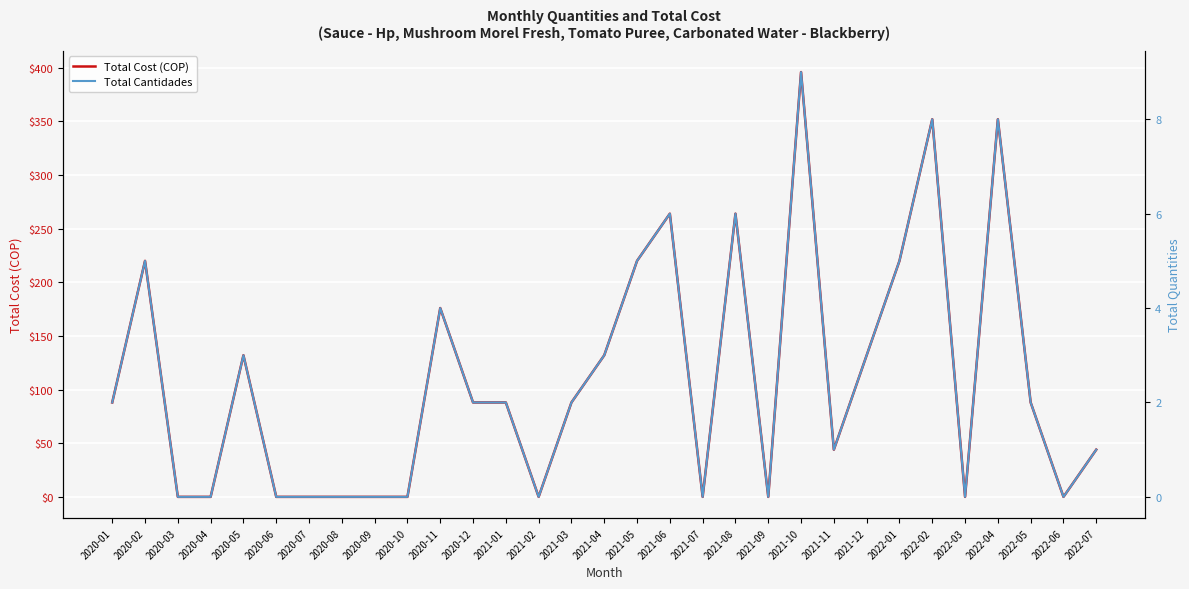

What is the sum of the Total Cantidades values at 2020-02 and 2020-04?

5